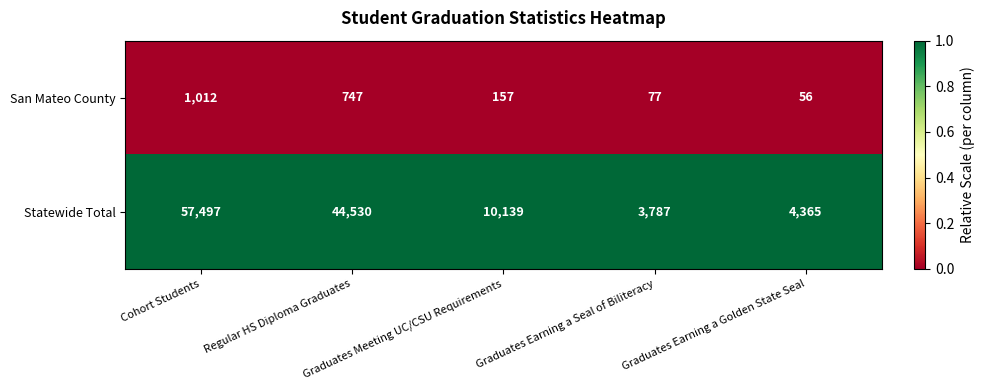

Which series has the largest range (max minus min)?

Statewide Total